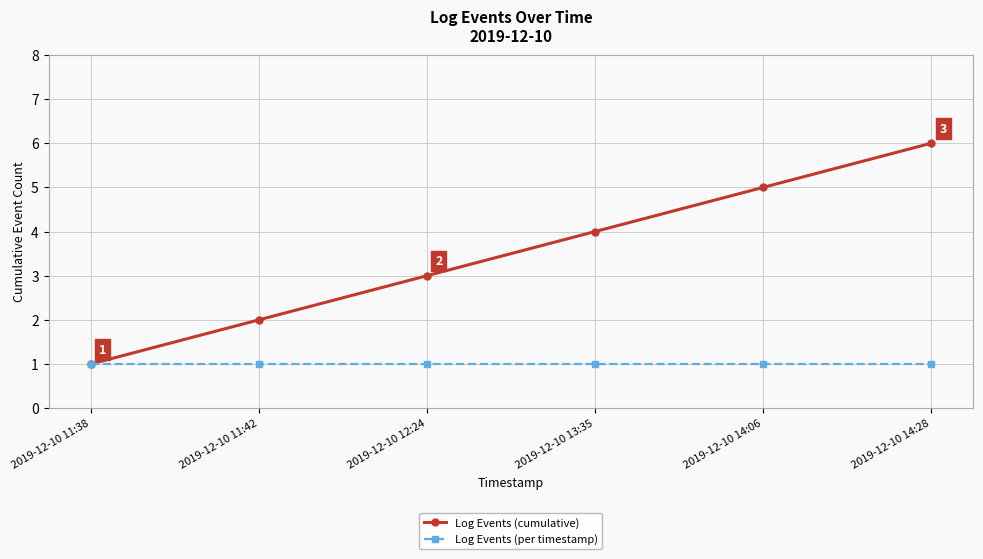

What is the label of the 5th point from the right?

2019-12-10 11:42